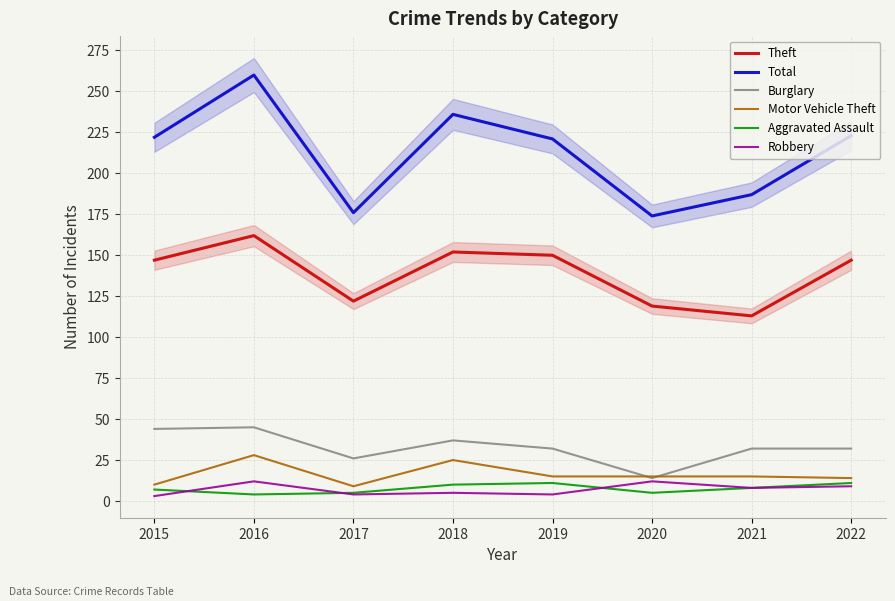

Reading left to right, what are all the values shown in this chart?

Theft: 147	162	122	152	150	119	113	147
Total: 222	260	176	236	221	174	187	223
Burglary: 44	45	26	37	32	14	32	32
Motor Vehicle Theft: 10	28	9	25	15	15	15	14
Aggravated Assault: 7	4	5	10	11	5	8	11
Robbery: 3	12	4	5	4	12	8	9